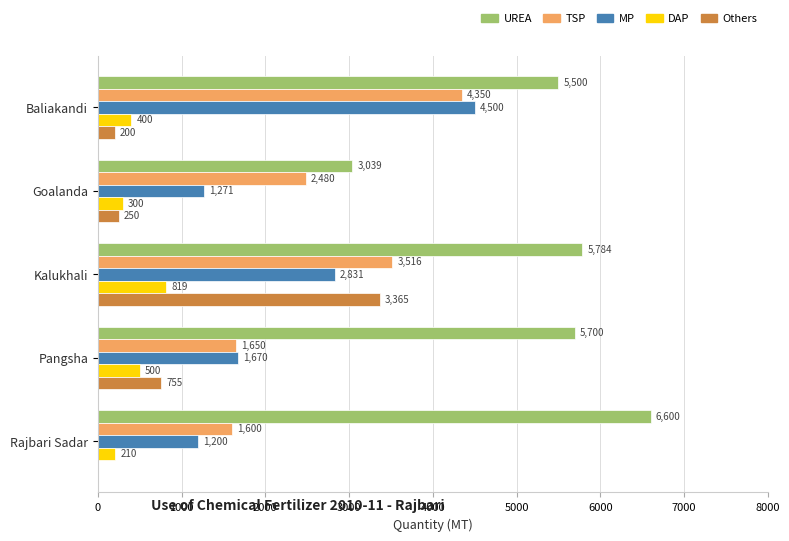

Is it true that DAP equals 210 at Rajbari Sadar?

True